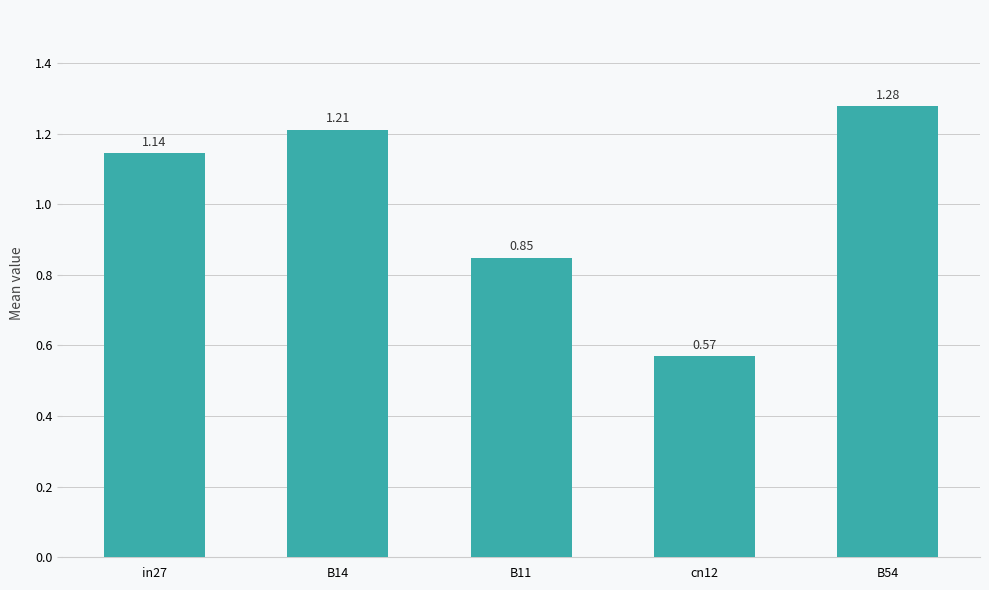

Count the number of values greater than 1.

3